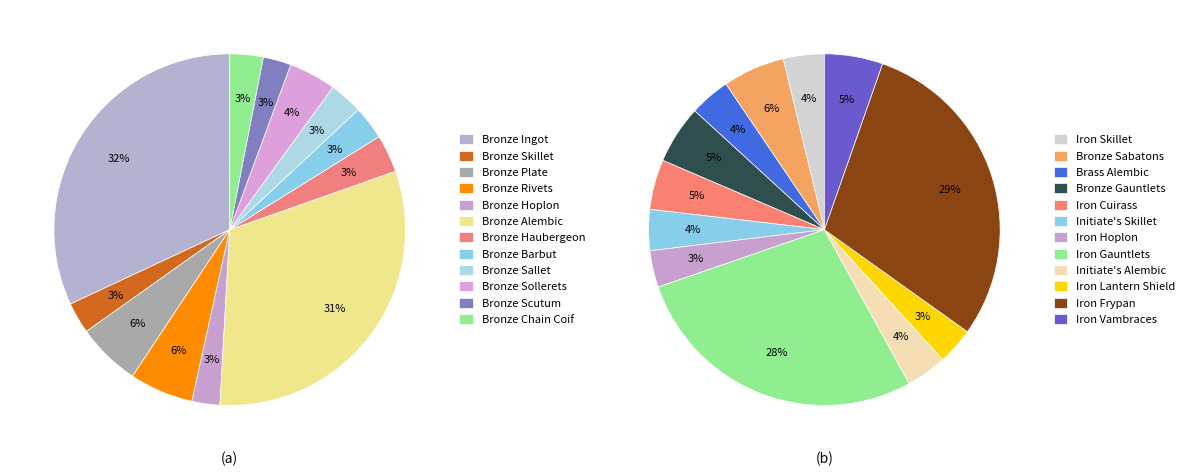

What percentage is the Bronze Haubergeon slice, to the nearest percent?

3%